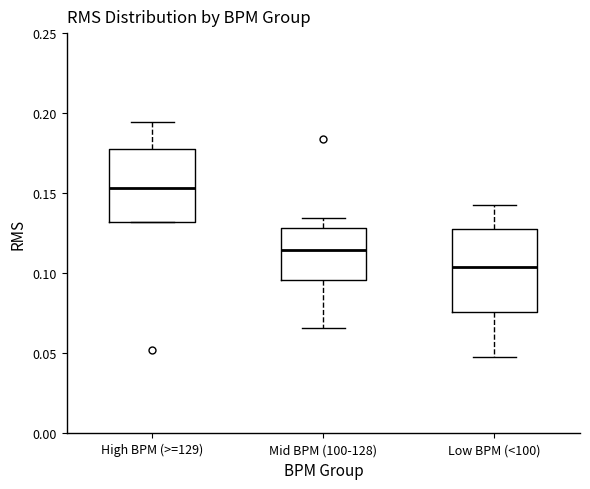

Reading left to right, read every box against the y-axis: the position of its median line, the range the box covers, and the ends of its whiskers. The values are not printed on the chart, so give them approximately, as read against the axis.

High BPM (>=129): median 0.155, box 0.130 to 0.180, whiskers 0.130 to 0.195
Mid BPM (100-128): median 0.115, box 0.095 to 0.130, whiskers 0.065 to 0.135
Low BPM (<100): median 0.105, box 0.075 to 0.130, whiskers 0.050 to 0.145